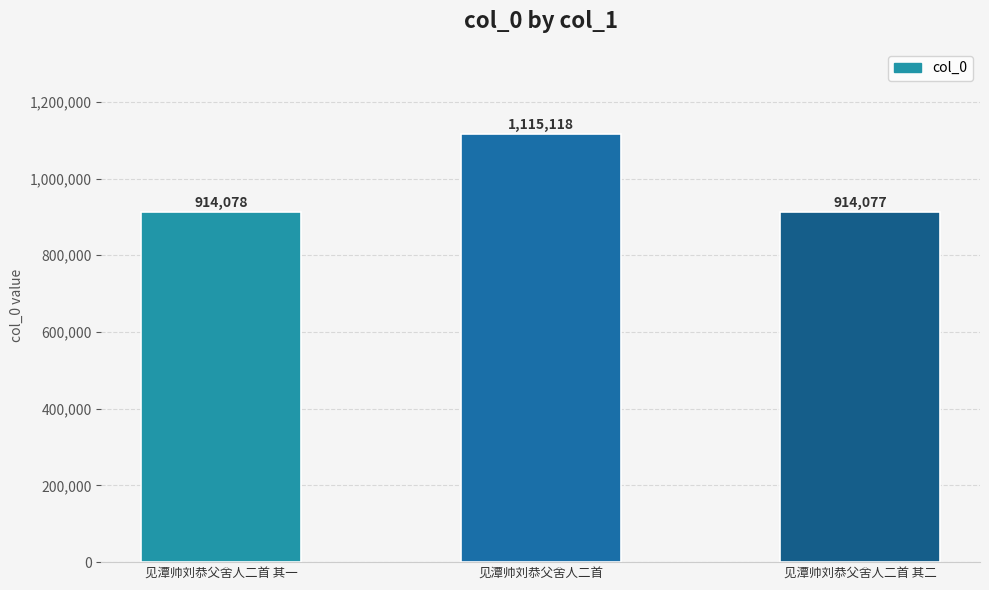

How many data points are less than 914078?

1